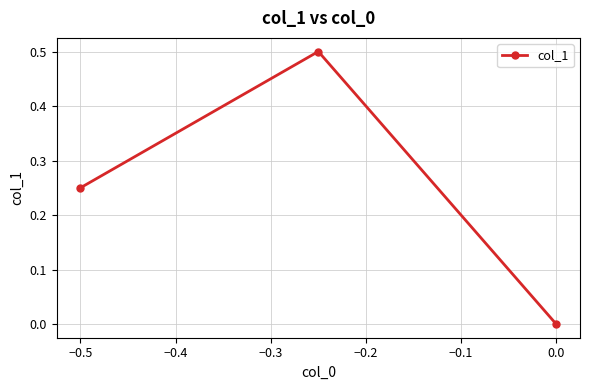

What is the difference between the maximum and minimum values?

0.5